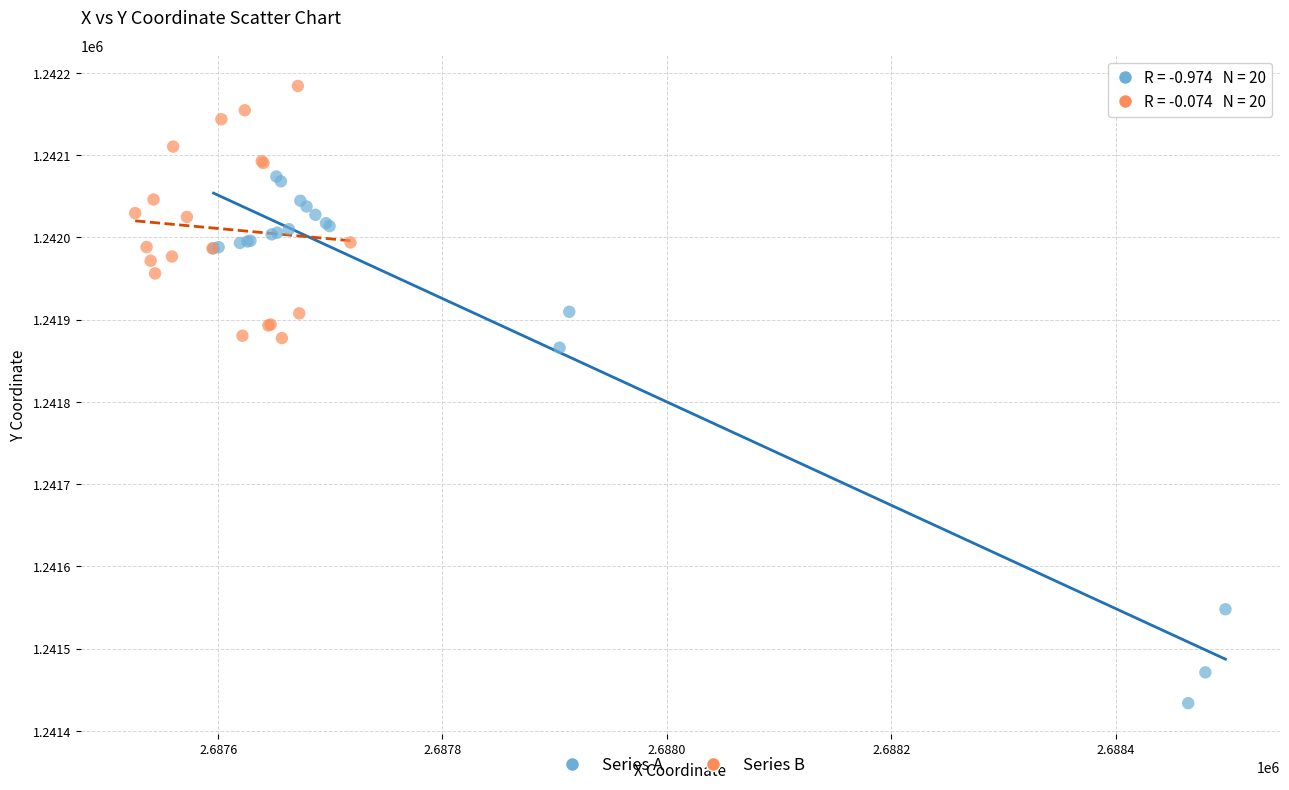

Which series has the widest spread of Y values?

Series A